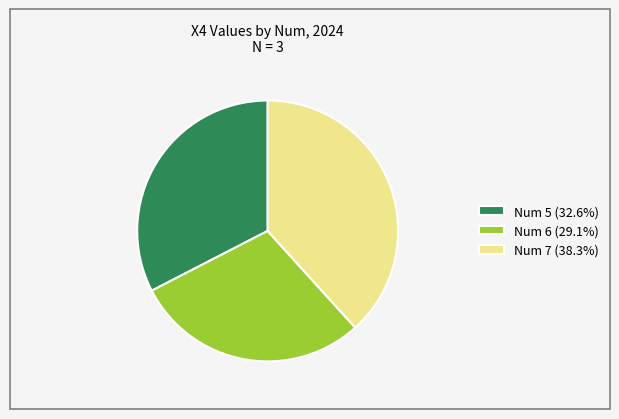

What is the ratio of the value at Num 7 (38.3%) to the value at Num 6 (29.1%)?

1.3